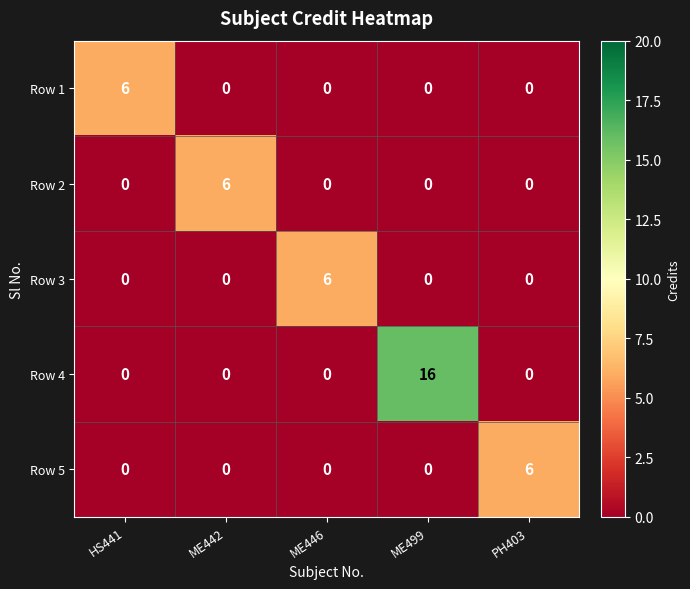

At how many categories does at least one series exceed 13?

1